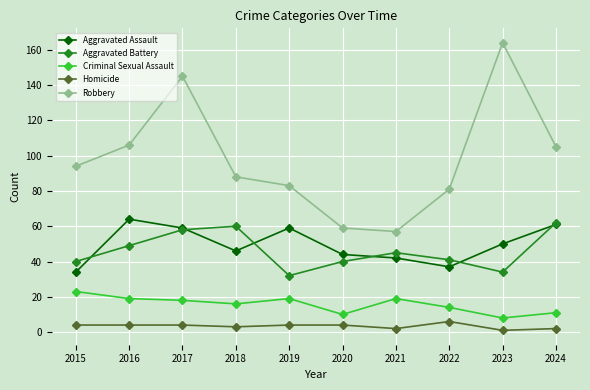

True or false: Criminal Sexual Assault and Robbery cross at least once.

False